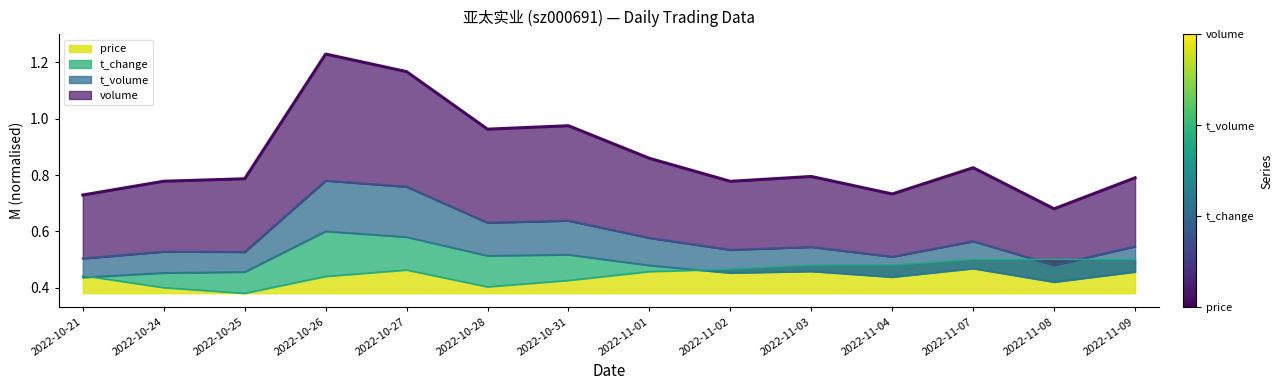

Which series has the largest range (max minus min)?

volume